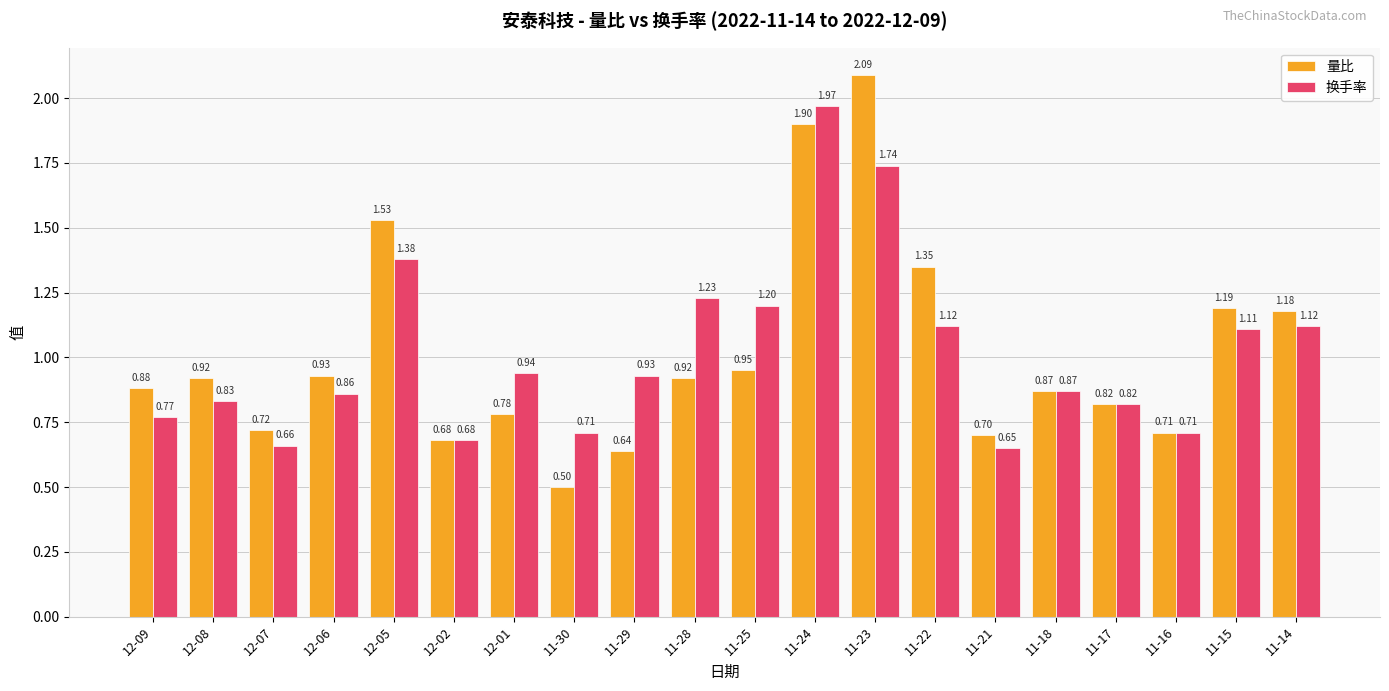

Are the bars horizontal?

No